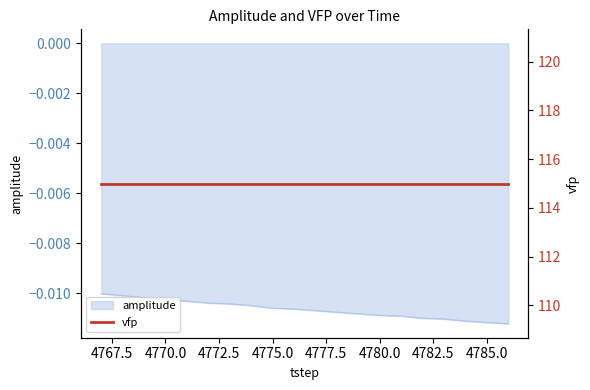

What is the sum of all values?

-0.2